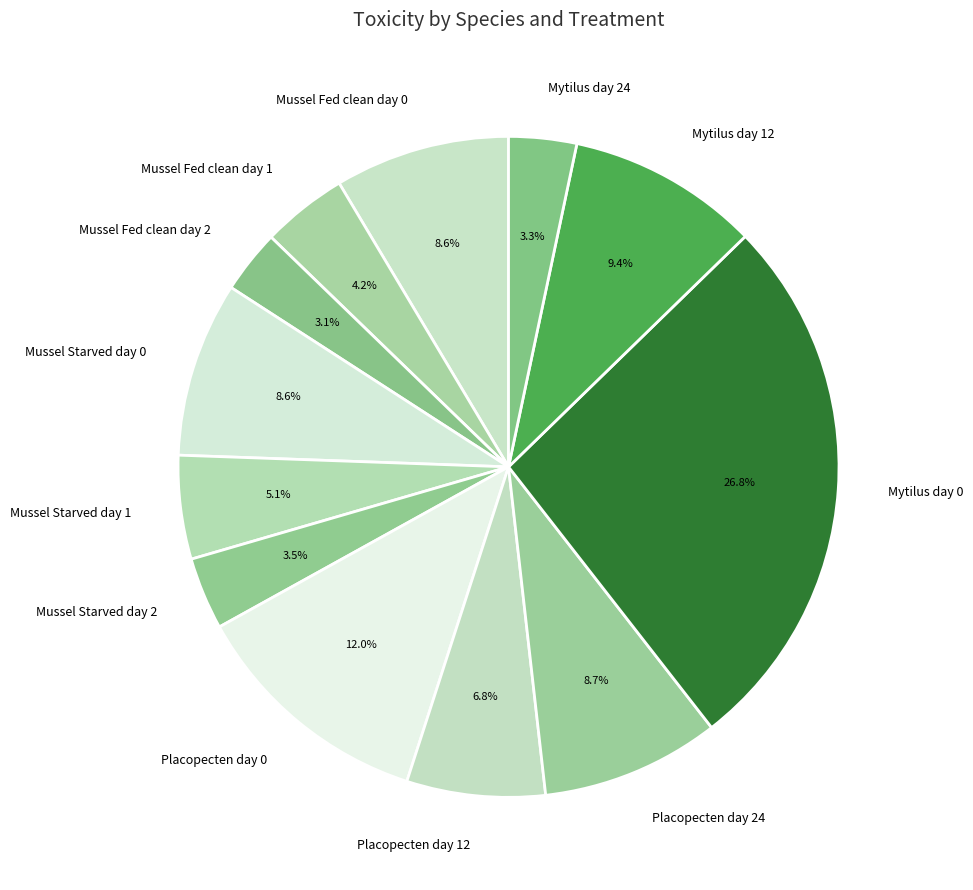

Count the number of slices in the pie.

12